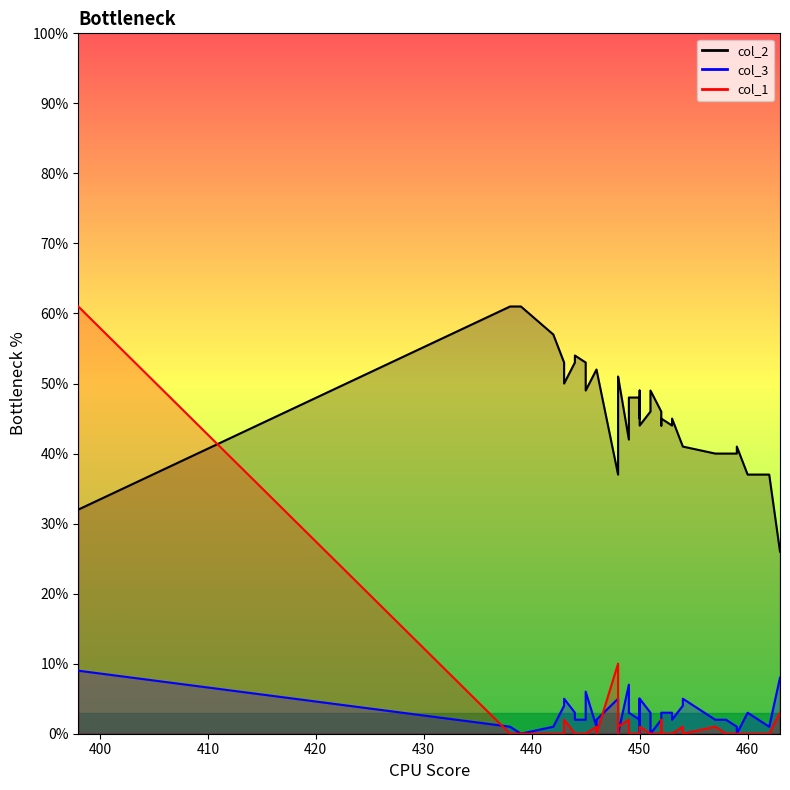

True or false: col_2 has more than 1 interior local peaks.

True